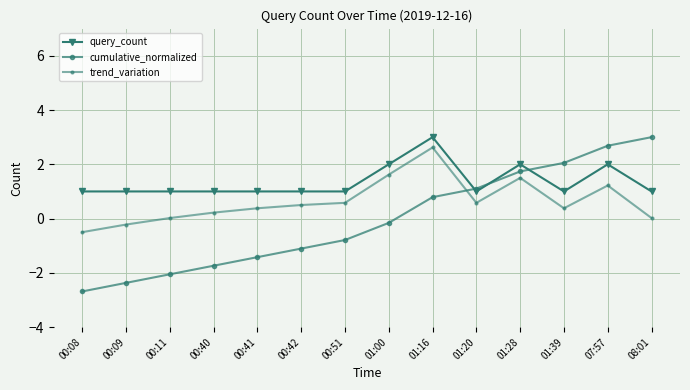

How many lines are shown in the chart?

3